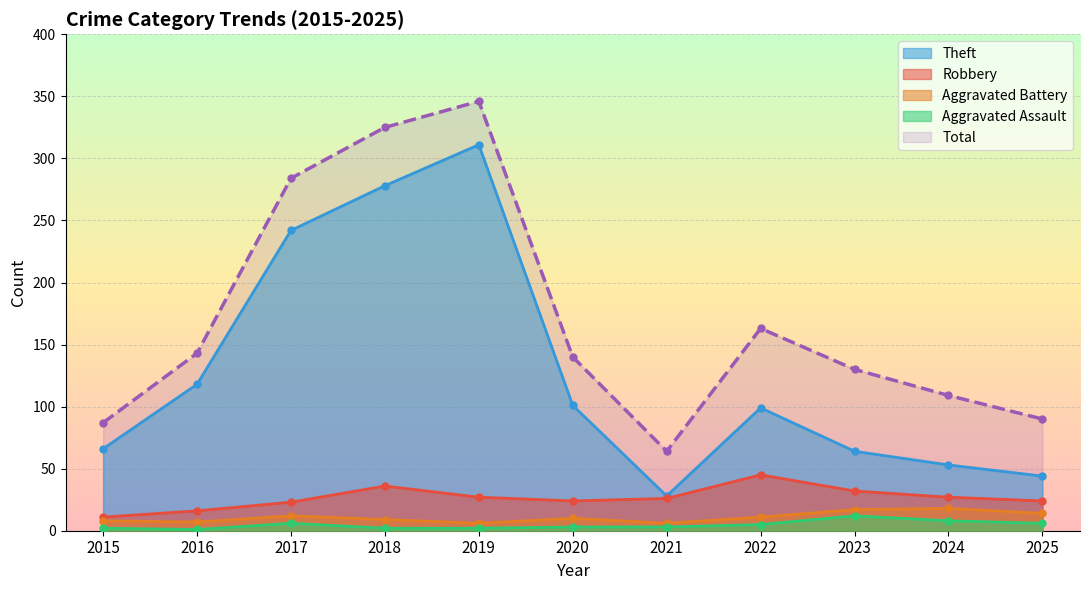

At 2018, list the series in order from largest to smallest.

Total, Theft, Robbery, Aggravated Battery, Aggravated Assault